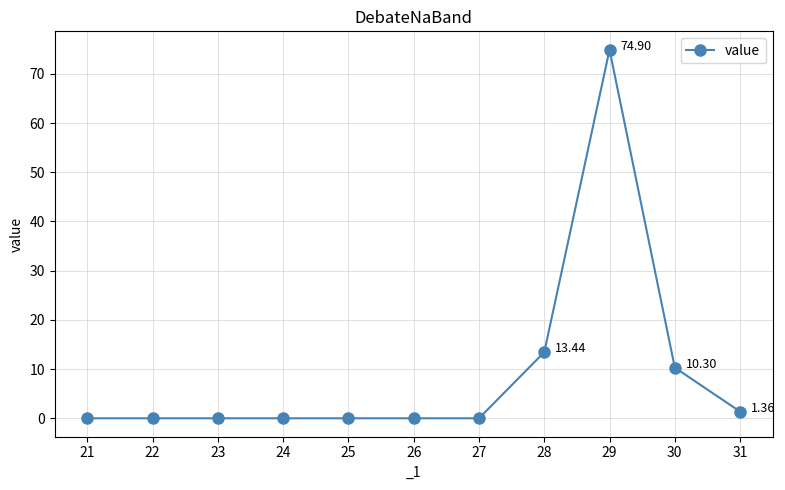

Which has a higher value, 30 or 25?

30